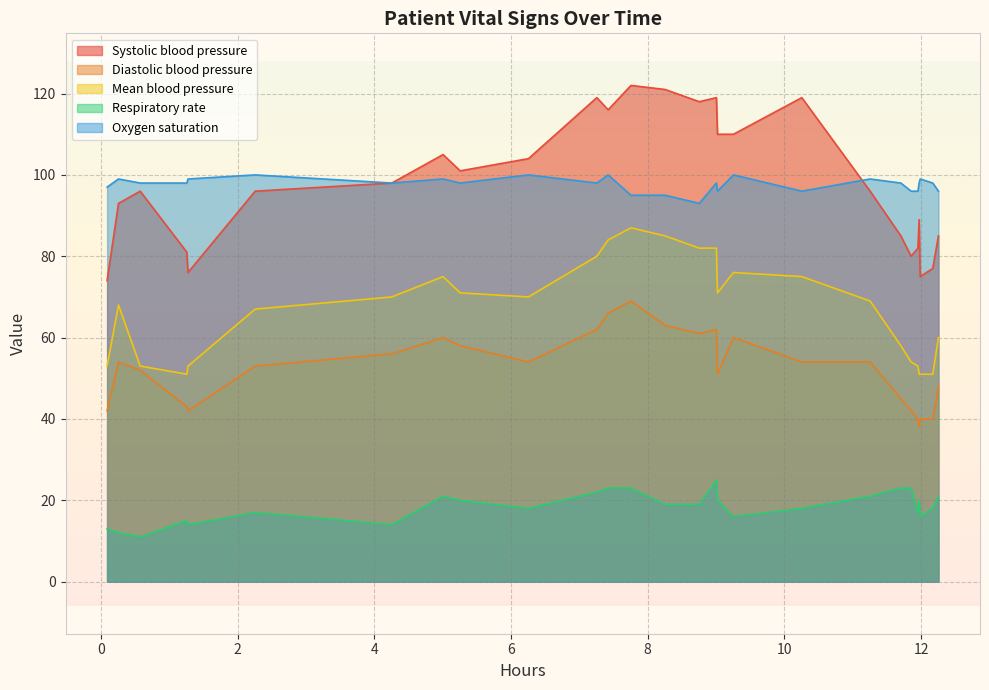

How many lines are shown in the chart?

5